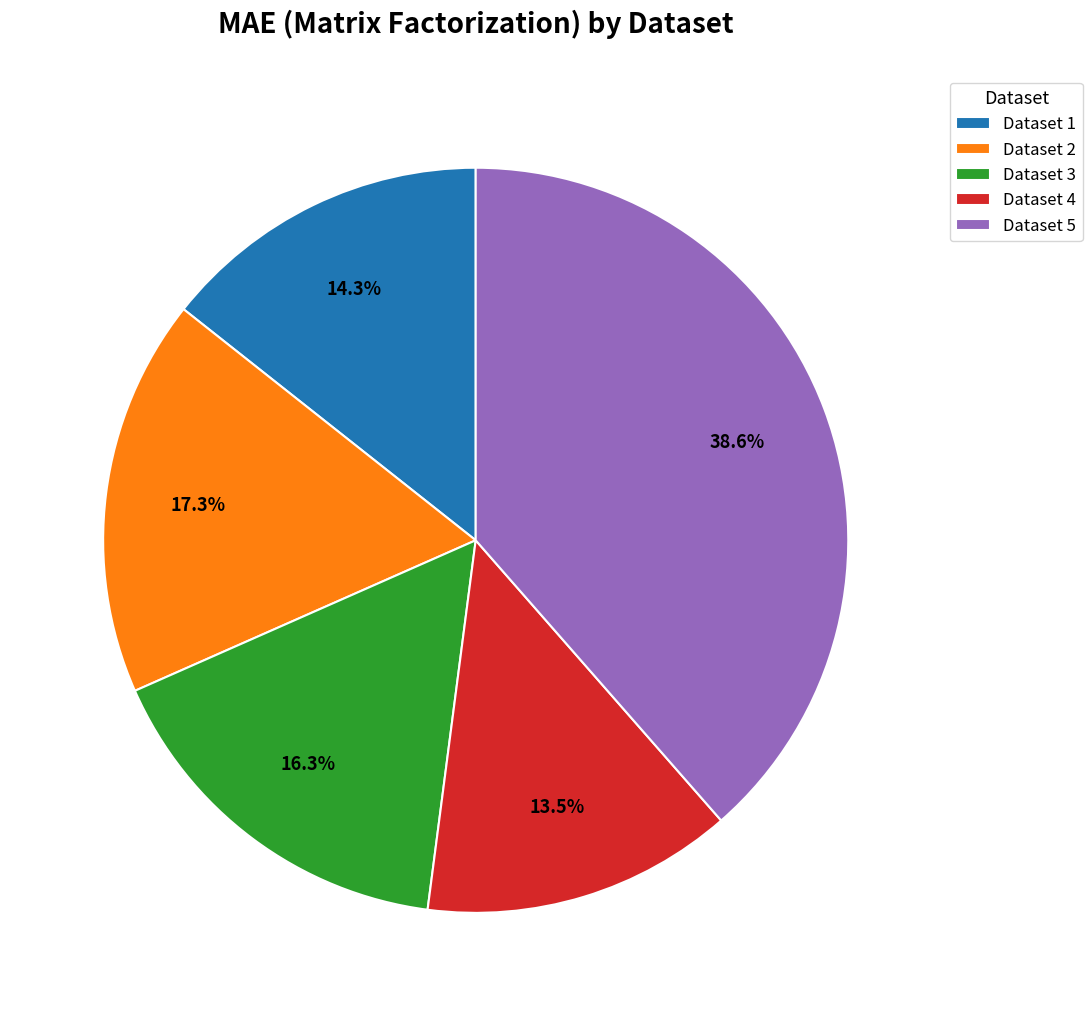

Which has a higher value, Dataset 2 or Dataset 3?

Dataset 2